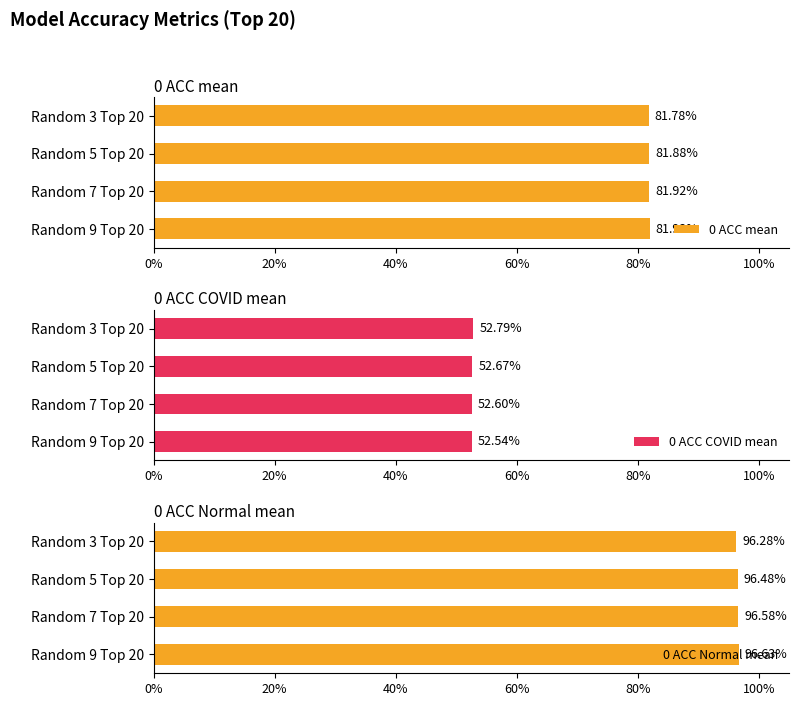

The value of 0 ACC COVID mean at Random 7 Top 20 is 78.7. True or false?

False